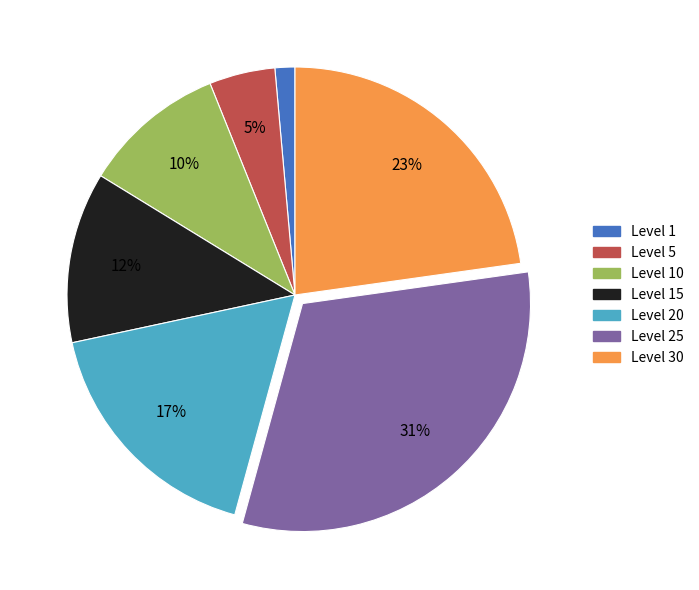

Is there any slice that represents more than half of the pie?

No